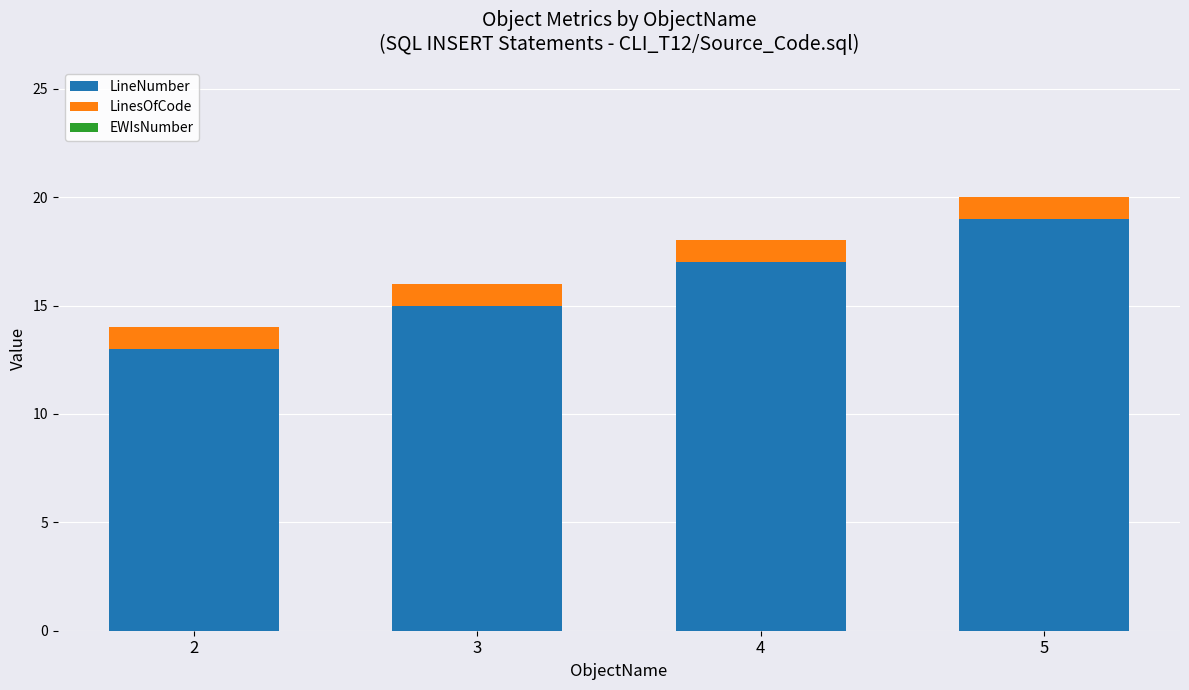

What is the total value across all series at 4?

18